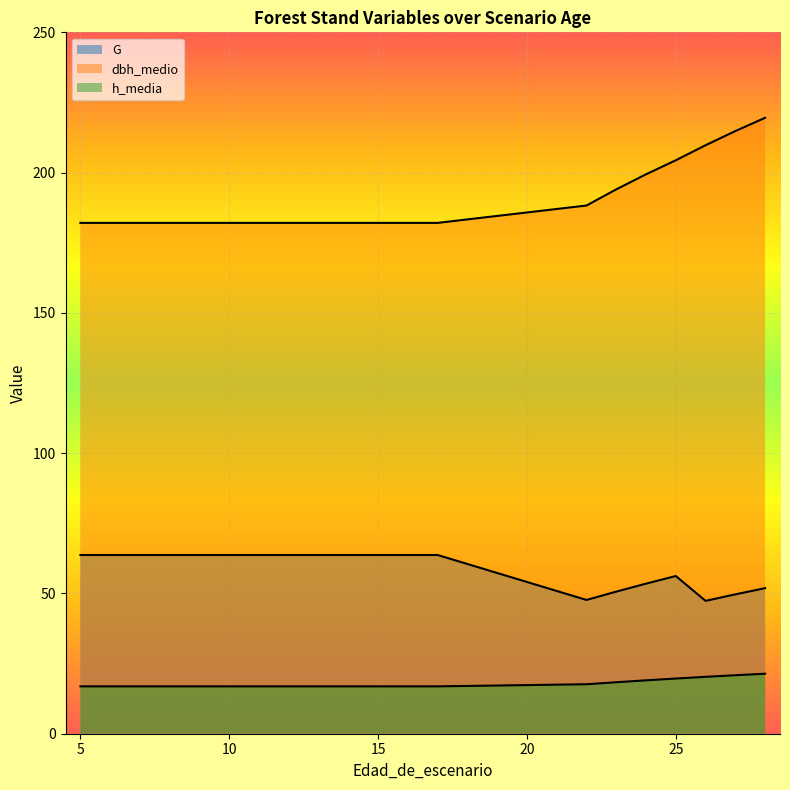

True or false: h_media and dbh_medio cross at least once.

False